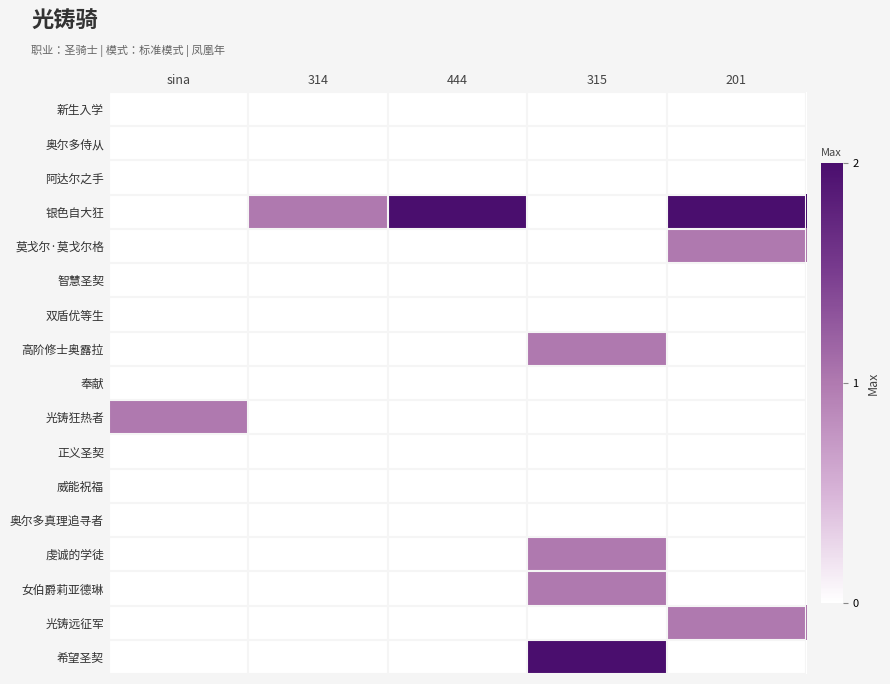

What is the total value across all series at 201?

4